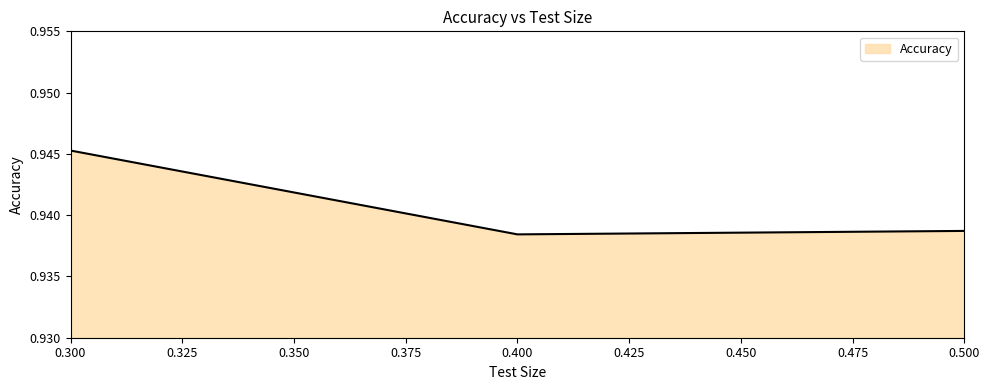

Which category has the highest value across all series?

0.300